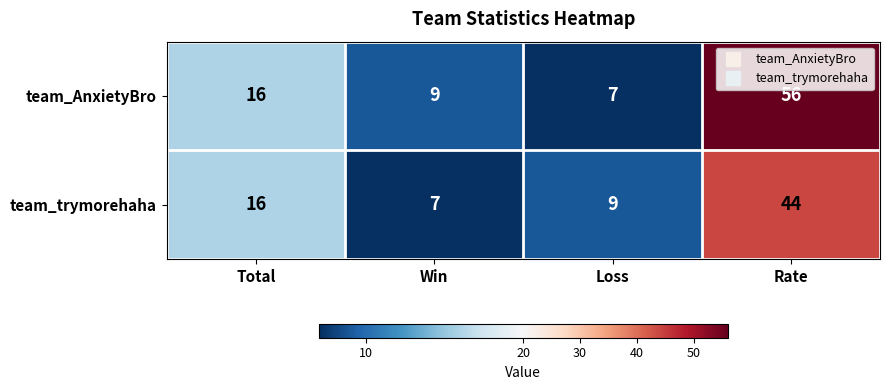

How many categories are shown in the chart?

4